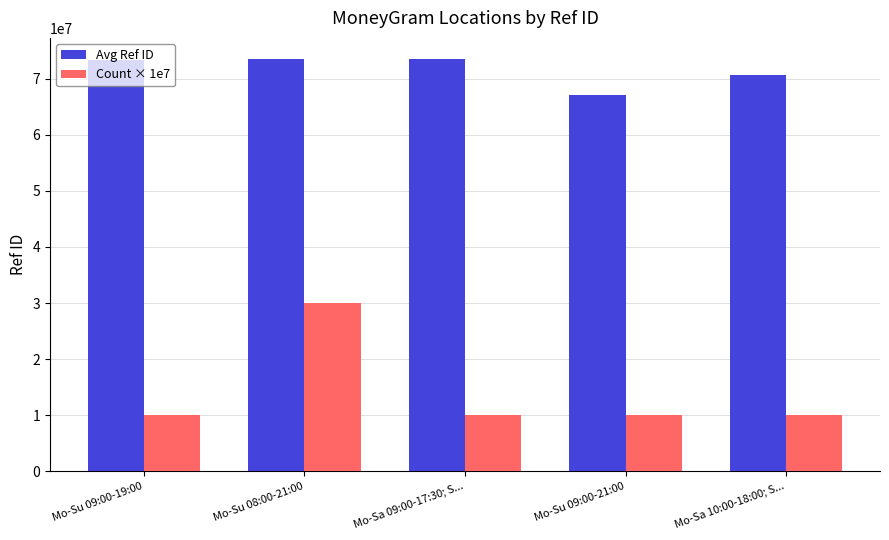

What are all the series names shown in the legend?

Avg Ref ID, Count × 1e7